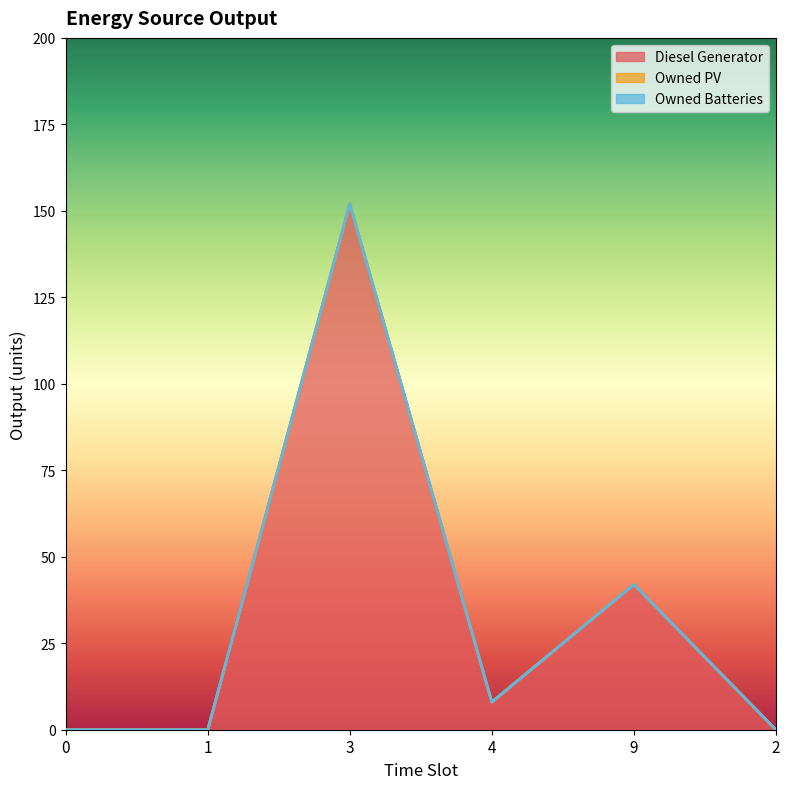

How many categories are shown in the chart?

6